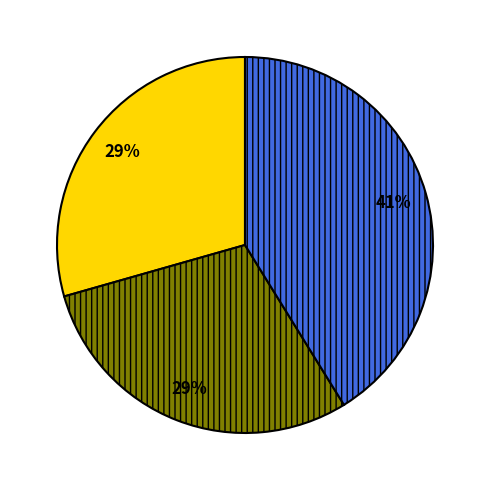

To the nearest percent, what is the average slice percentage?

33%